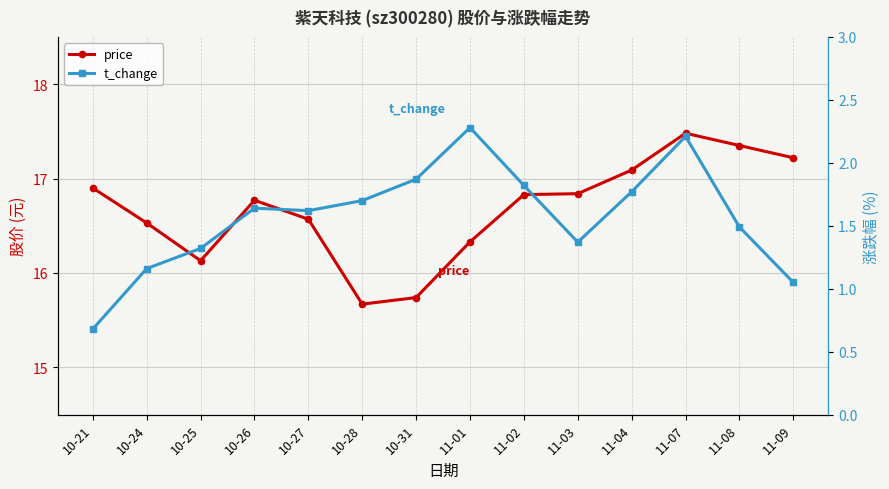

True or false: price and t_change intersect in this chart.

False